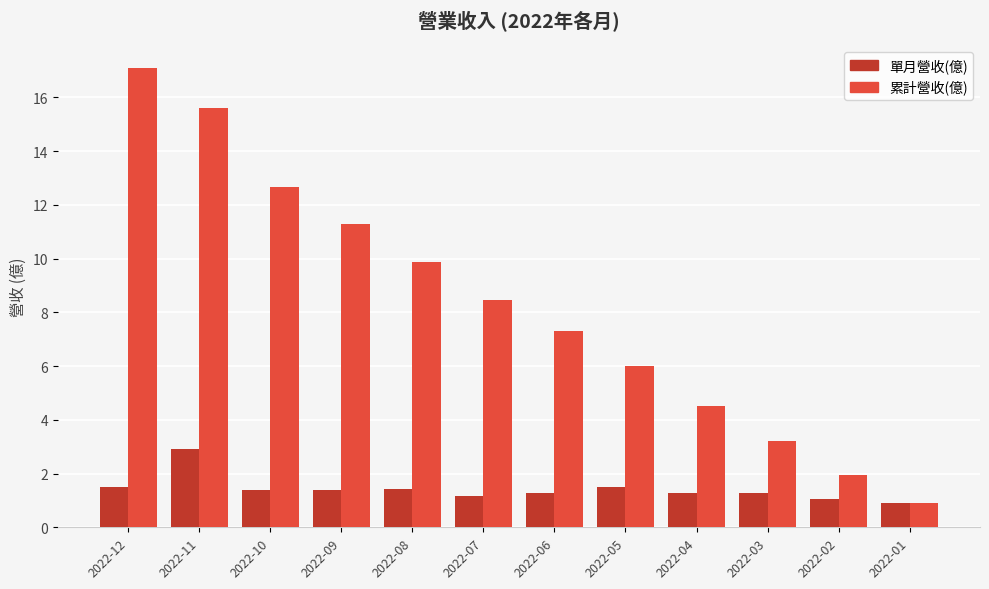

What is the lowest value of the 單月營收(億) series?

0.9